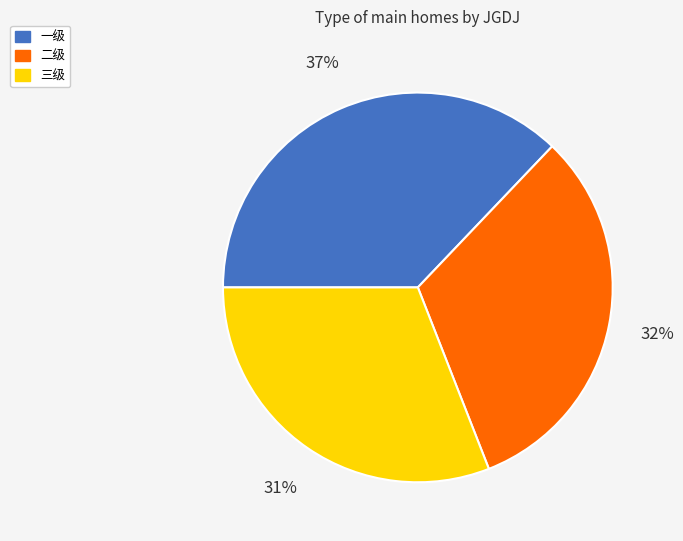

Which category has the smallest portion of the pie?

三级